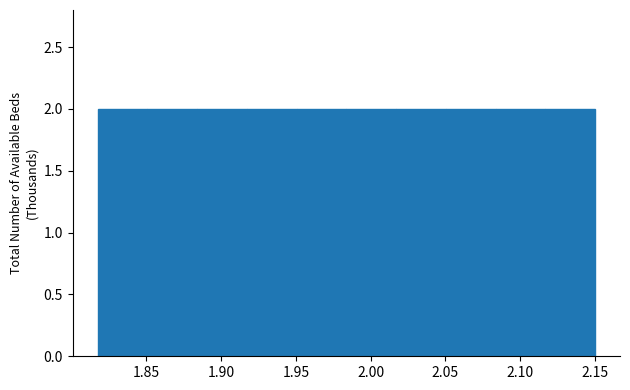

Reading left to right, list every bar in this chart as the range it spans on the x-axis followed by its height. Neither the bar edges nor the heights are printed on the chart, so give them approximately, as read against the axes.

1.820 to 1.850: 2
1.850 to 1.885: 2
1.885 to 1.915: 2
1.915 to 1.950: 2
1.950 to 1.985: 2
1.985 to 2.015: 2
2.015 to 2.050: 2
2.050 to 2.085: 2
2.085 to 2.115: 2
2.115 to 2.150: 2